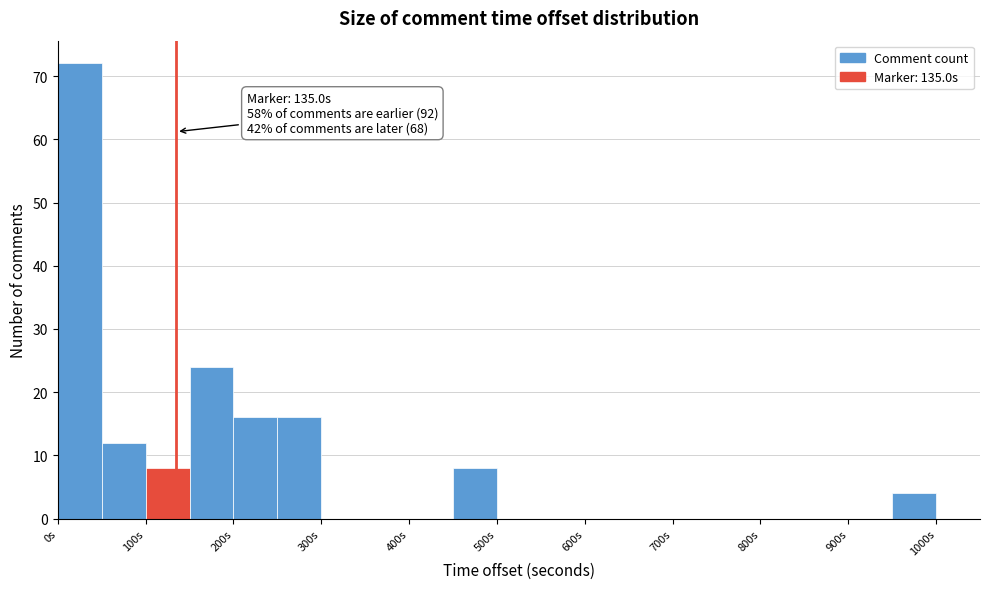

Which range on the x-axis has the tallest bar?

0 to 50